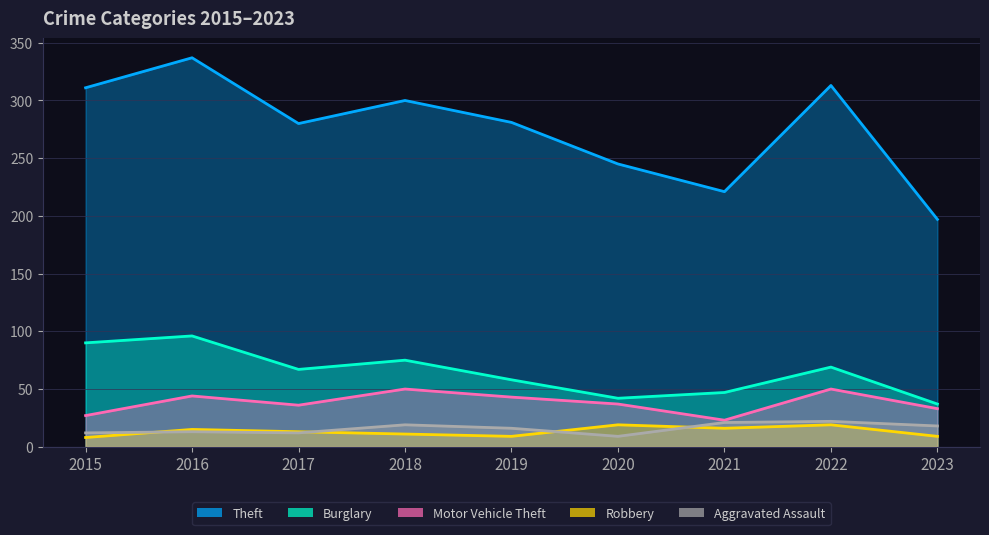

The value of Theft at 2015 is 139. True or false?

False